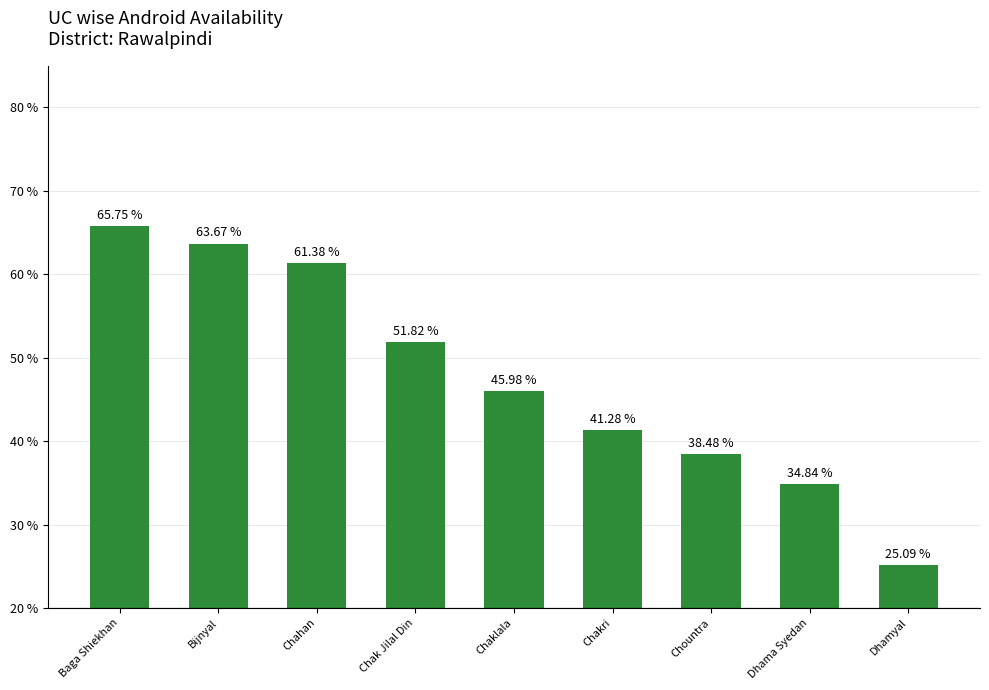

How many series are shown in this chart?

1